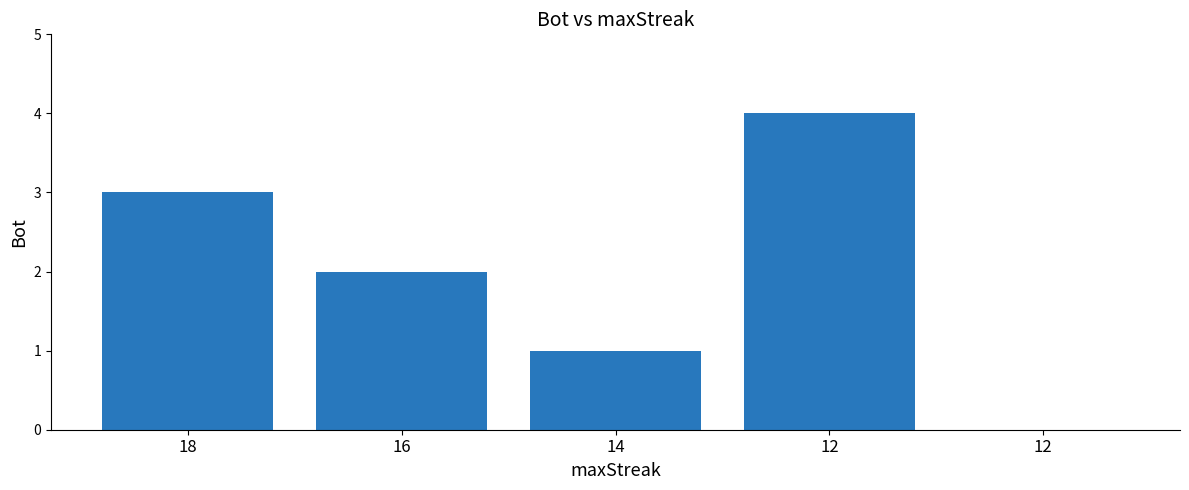

Rank the categories by value from highest to lowest.

12, 18, 16, 14, 12